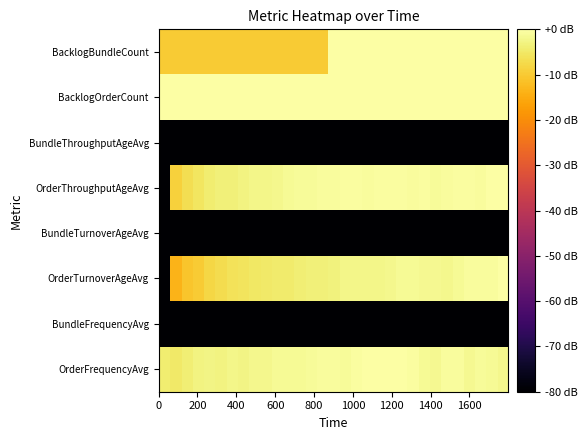

Which series has the largest total across all categories?

BacklogOrderCount